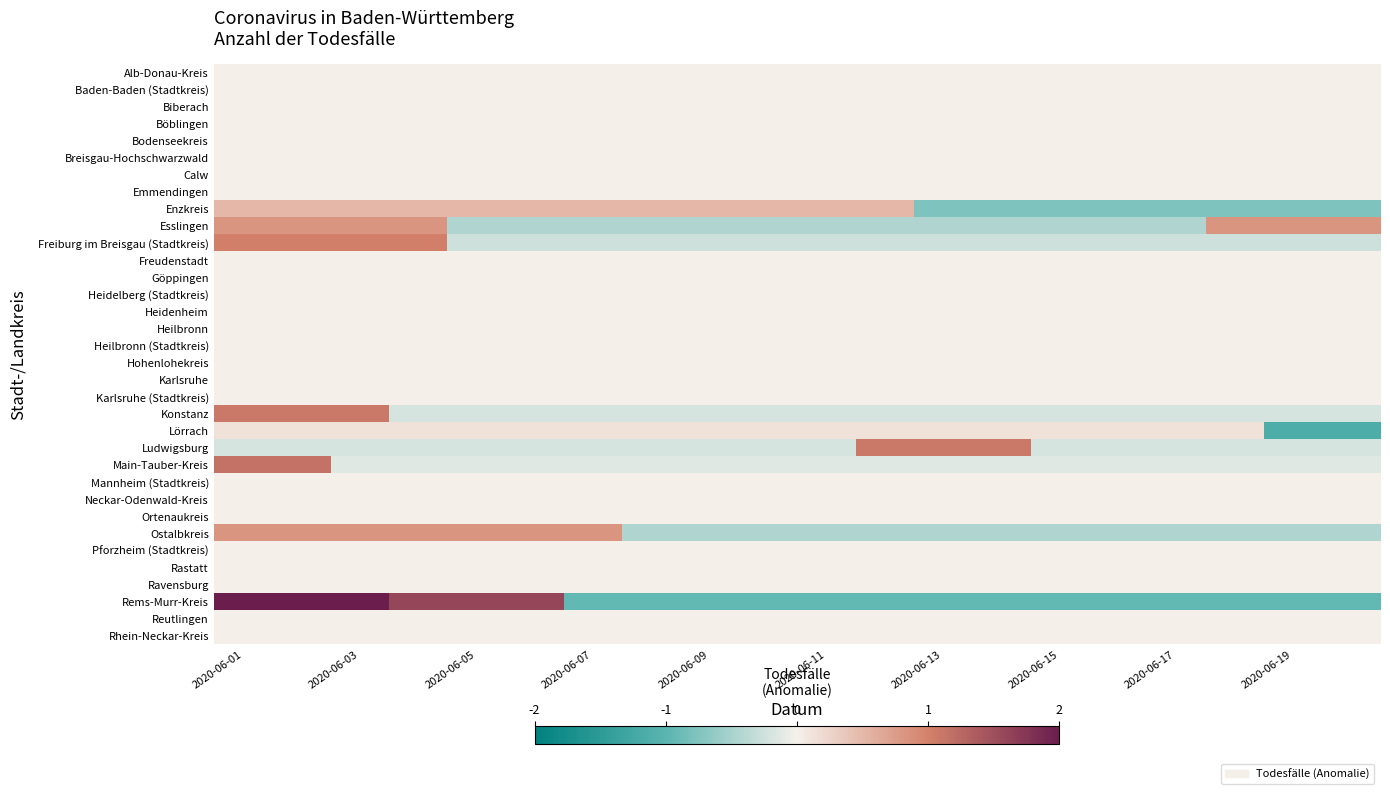

Which series has the widest spread of values?

Rems-Murr-Kreis